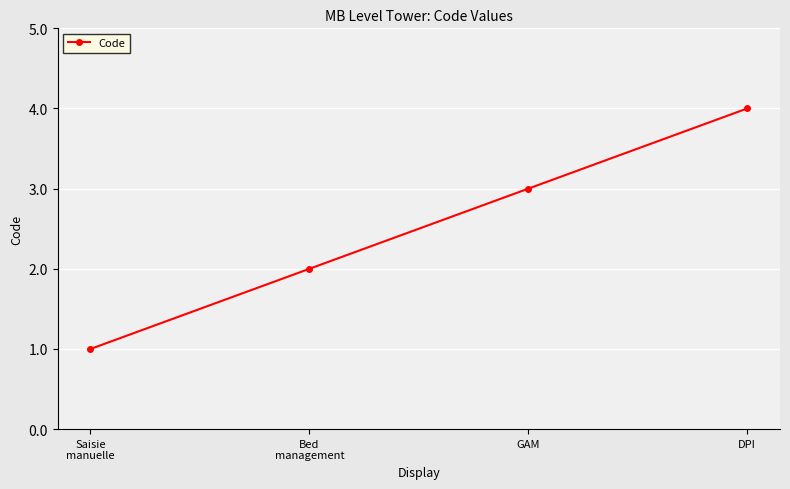

What is the greatest value displayed?

4